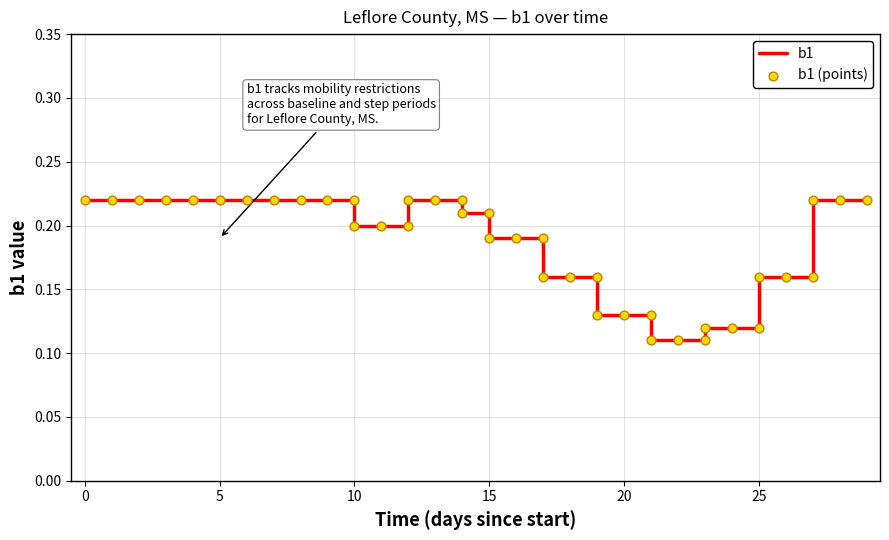

Which series reaches the minimum Y coordinate?

b1